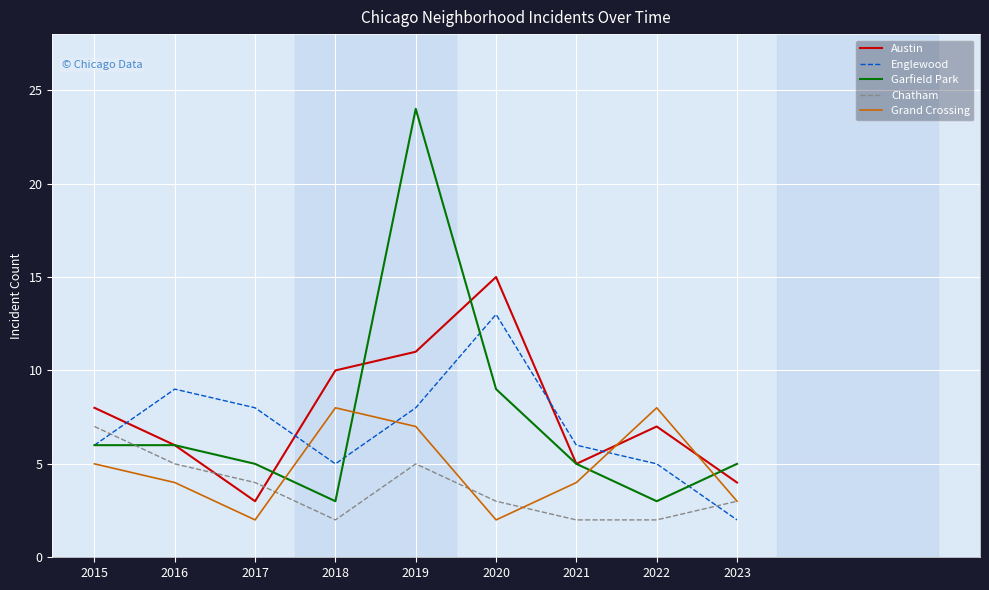

Reading right to left, what are all the values shown in this chart?

Austin: 4	7	5	15	11	10	3	6	8
Englewood: 2	5	6	13	8	5	8	9	6
Garfield Park: 5	3	5	9	24	3	5	6	6
Chatham: 3	2	2	3	5	2	4	5	7
Grand Crossing: 3	8	4	2	7	8	2	4	5